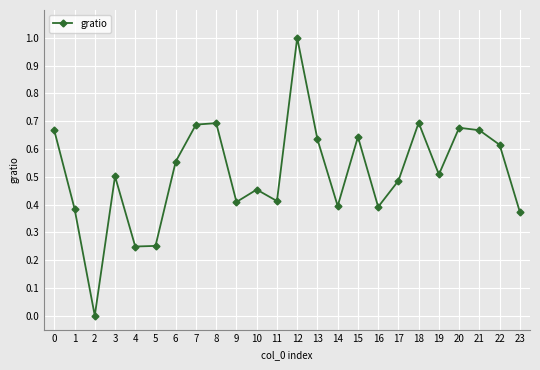

How many interior local peaks (higher than both neighbors) does the data have?

7